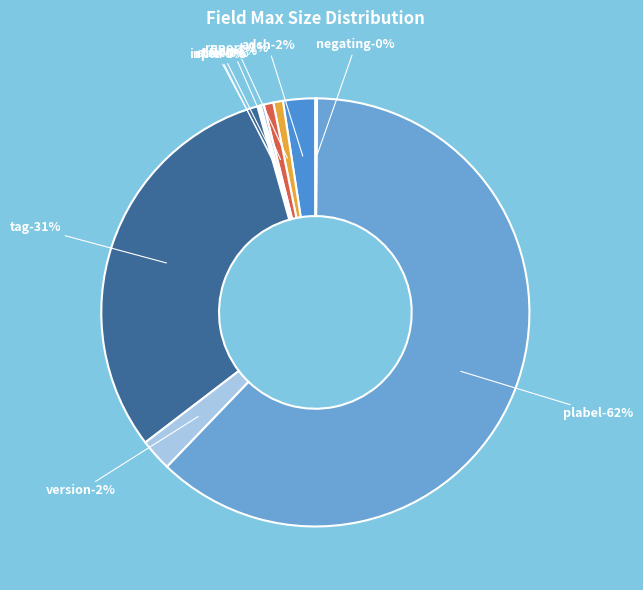

Between negating and version, which is larger?

version